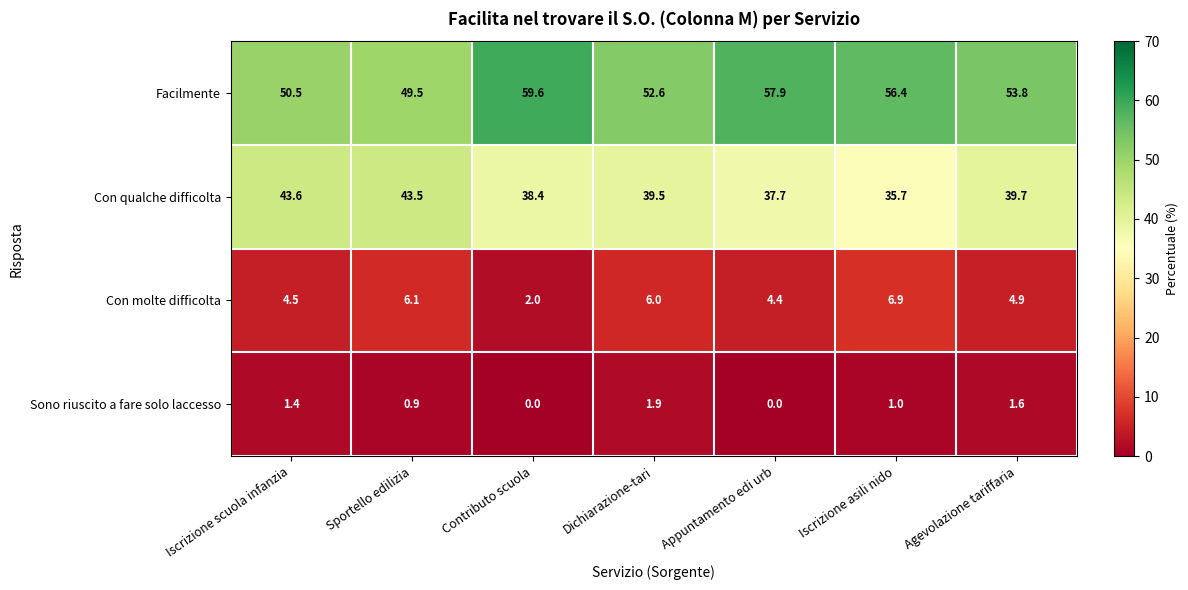

What is the difference between the Sono riuscito a fare solo laccesso values at Iscrizione asili nido and Contributo scuola?

1.0